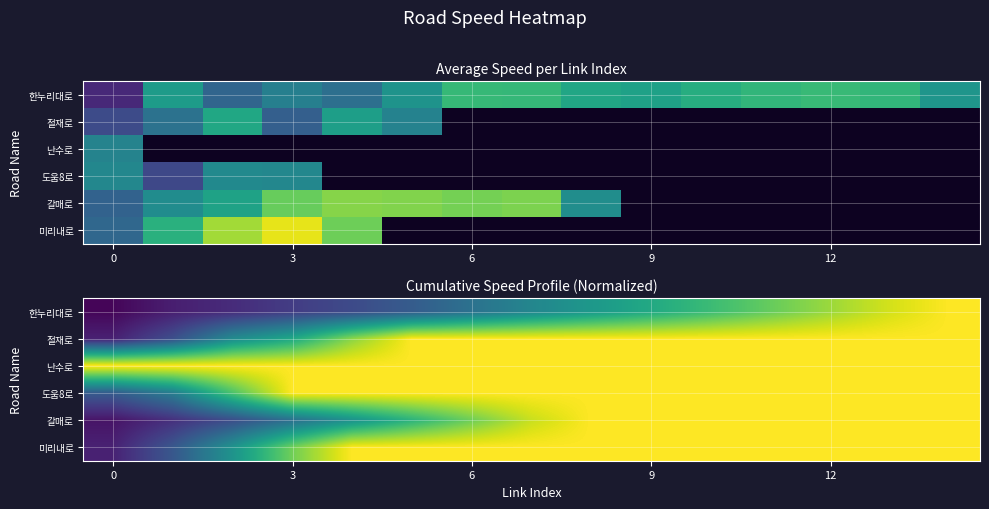

At how many categories does at least one series exceed 0?

15